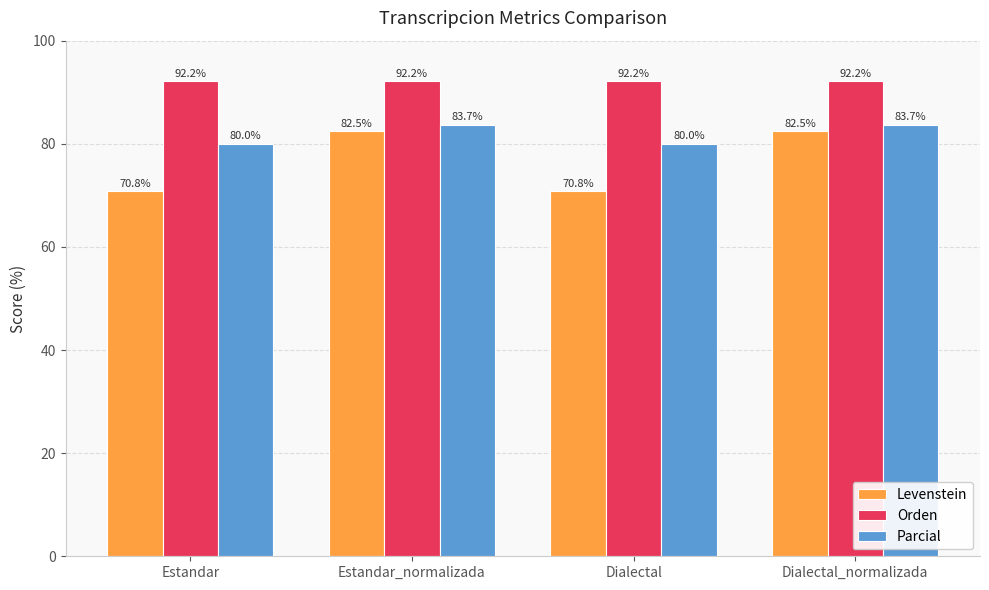

How many distinct data groups are displayed?

3